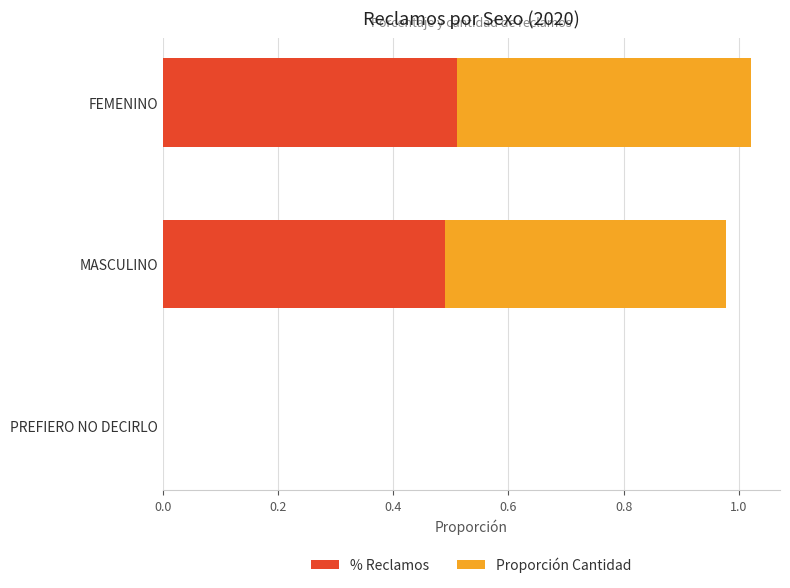

At which label does % Reclamos reach its peak?

FEMENINO